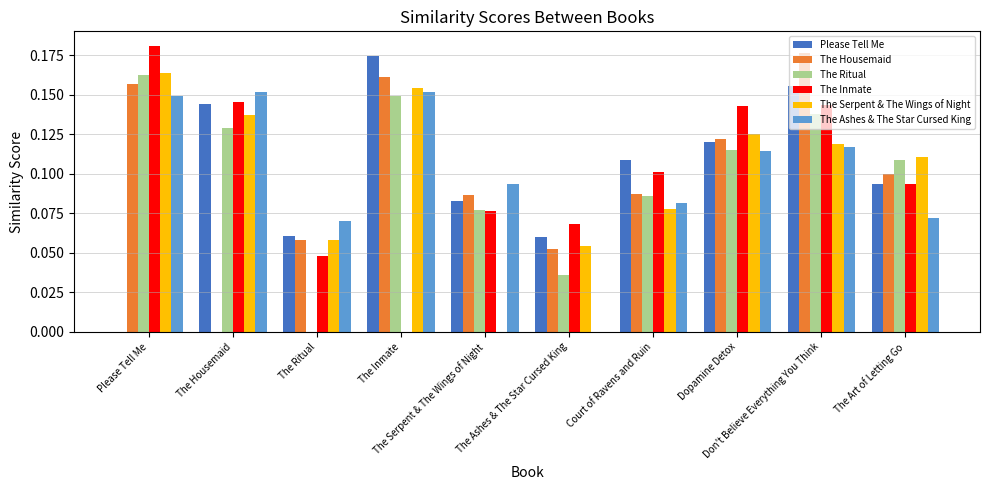

Where is The Housemaid nearest to the value 0?

The Housemaid